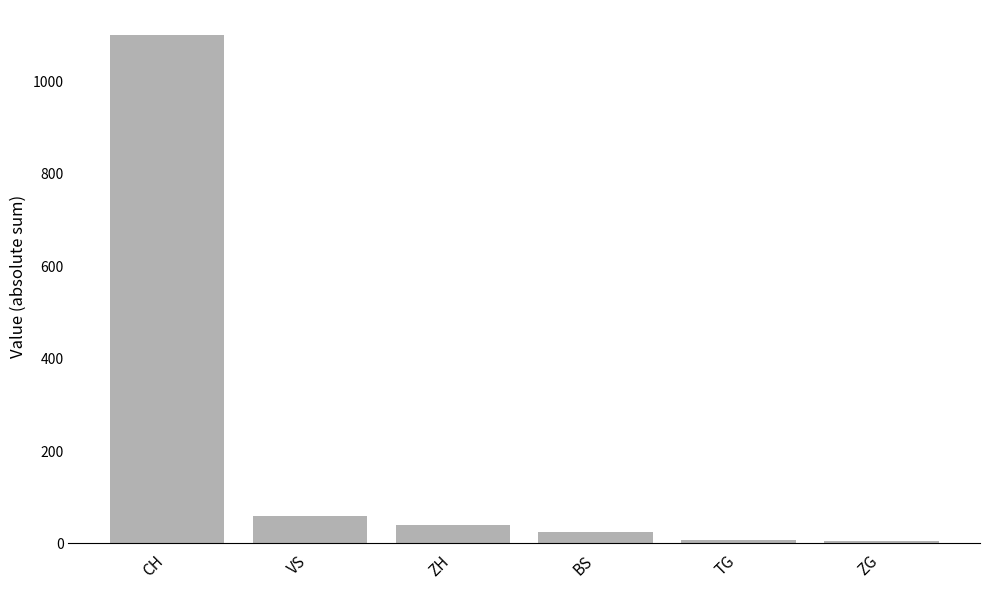

How many series are shown in this chart?

1